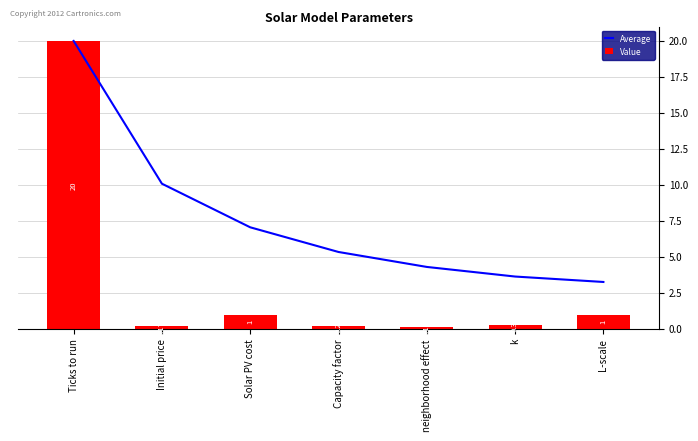

Rank the categories by Average value from lowest to highest.

L-scale, k, neighborhood effect, Capacity factor, Solar PV cost, Initial price, Ticks to run